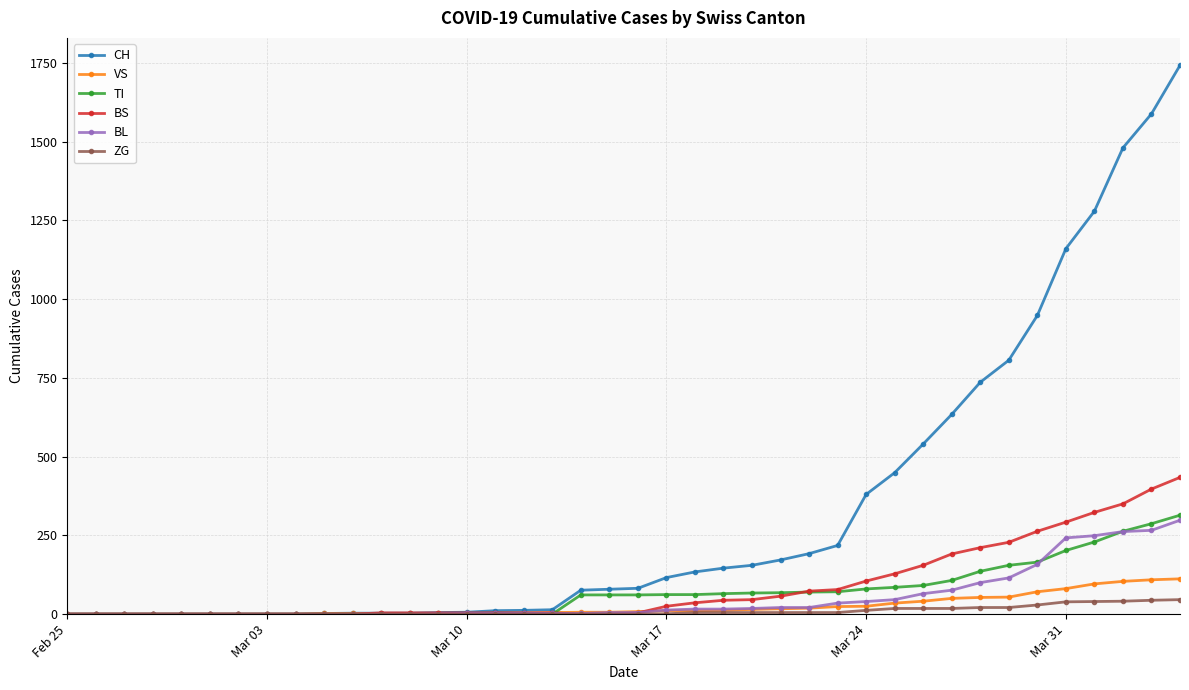

Which series has the largest range (max minus min)?

CH